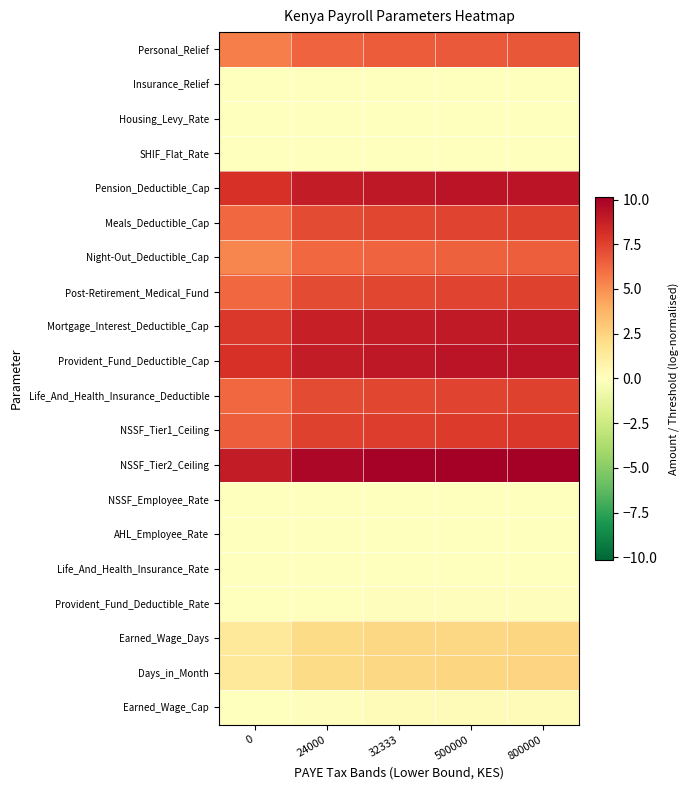

What is the difference between the highest and lowest values at 0?

8.9